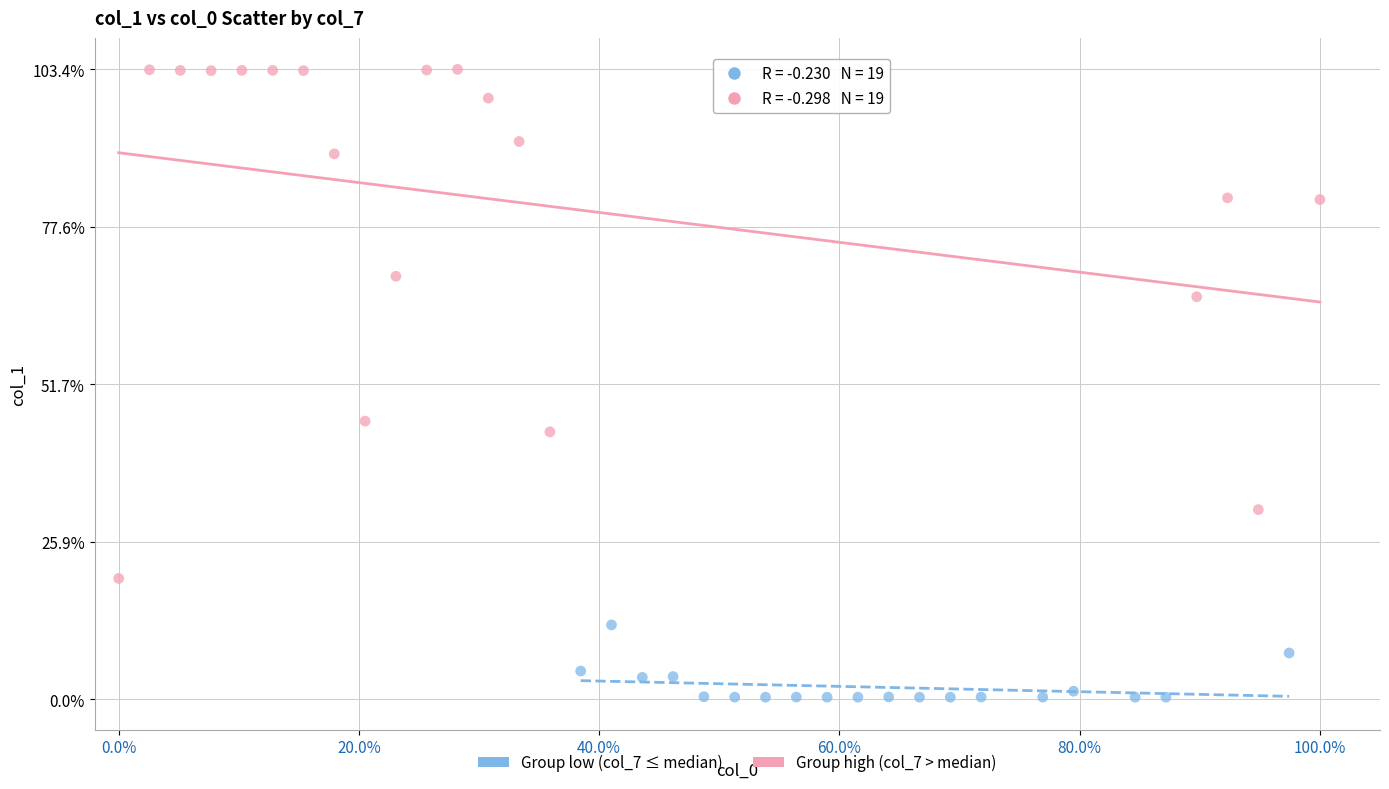

Which series has the widest spread of Y values?

Group high (col_7 > median)